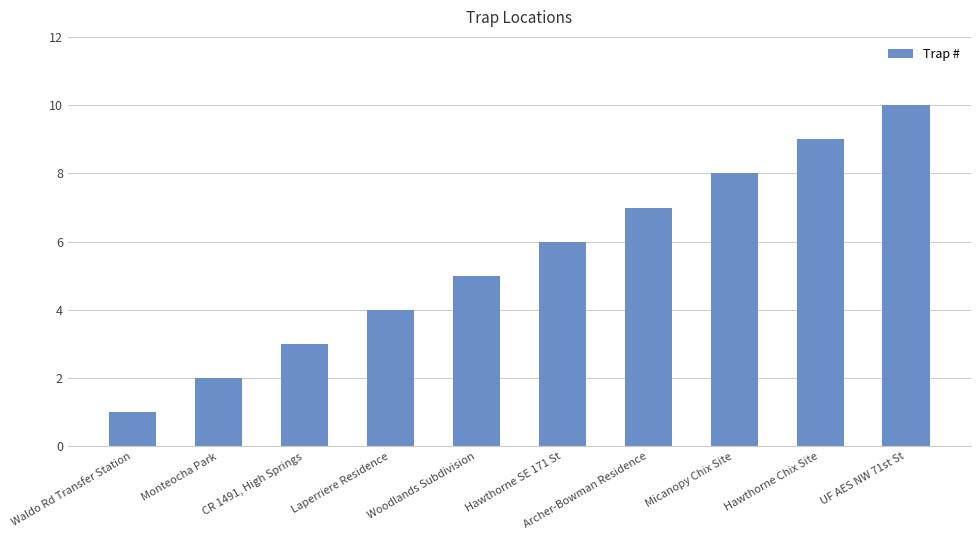

What is the sum of the values at CR 1491, High Springs and Waldo Rd Transfer Station?

4